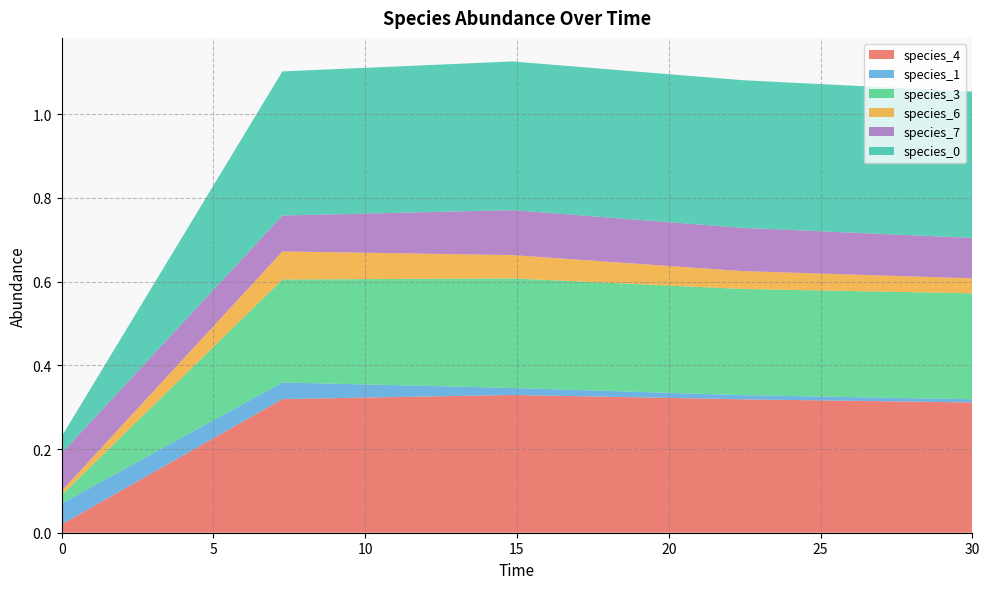

Reading left to right, extract all data points from this chart.

species_4: 0.0	0.3	0.3	0.3	0.3
species_1: 0.1	0.0	0.0	0.0	0.0
species_3: 0.0	0.2	0.3	0.3	0.3
species_6: 0.0	0.1	0.1	0.0	0.0
species_7: 0.1	0.1	0.1	0.1	0.1
species_0: 0.0	0.3	0.4	0.4	0.3